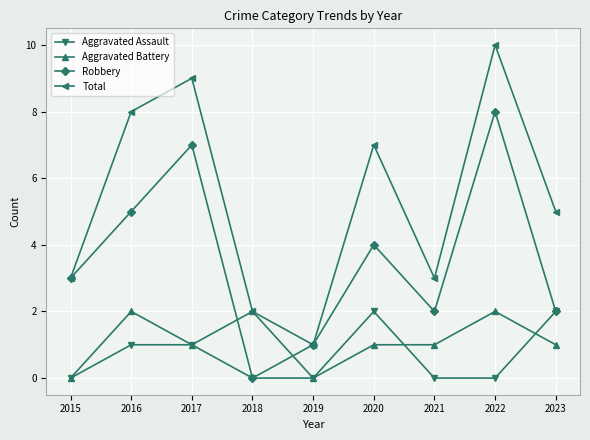

What is the greatest value displayed?

10